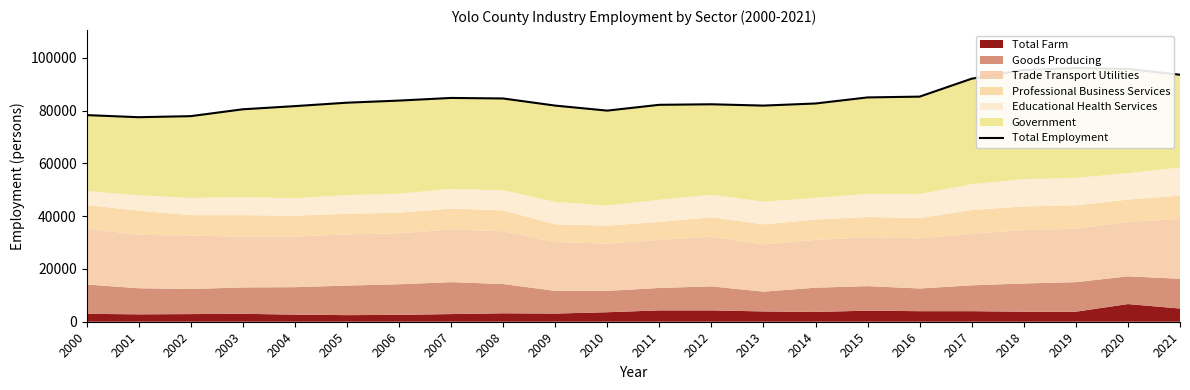

What is the change in value from 2003 to 2012?

+1900